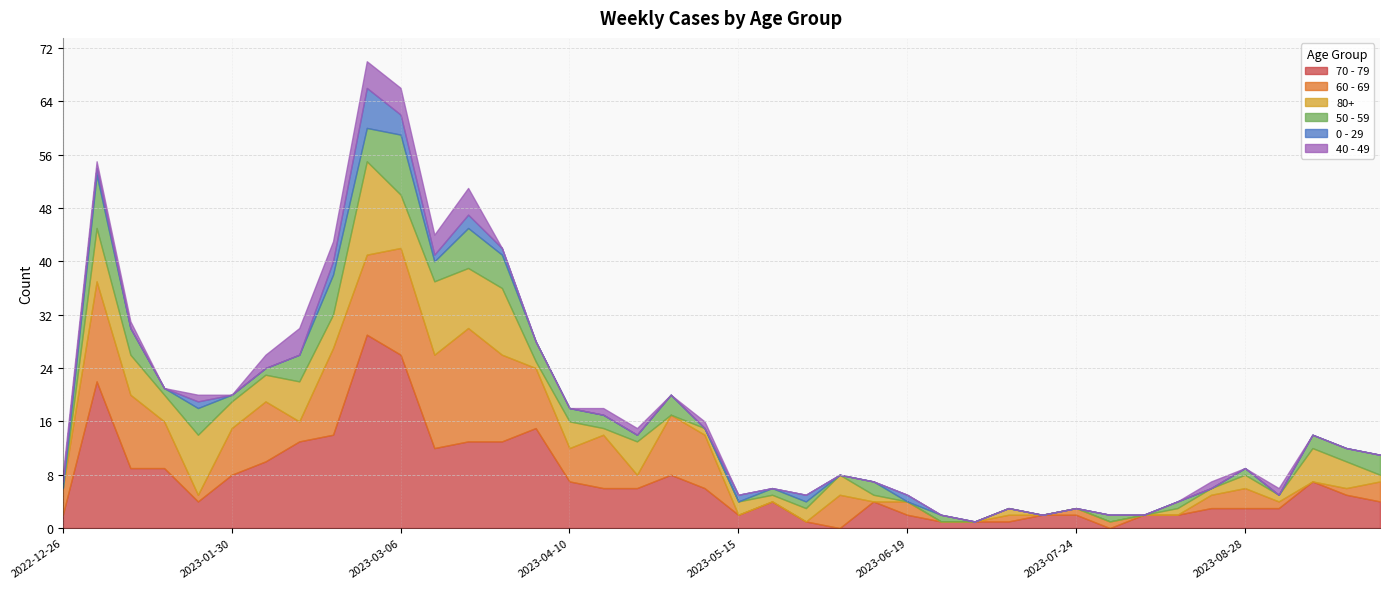

Between 2023-06-05 and 2023-02-13, which is larger?

2023-02-13